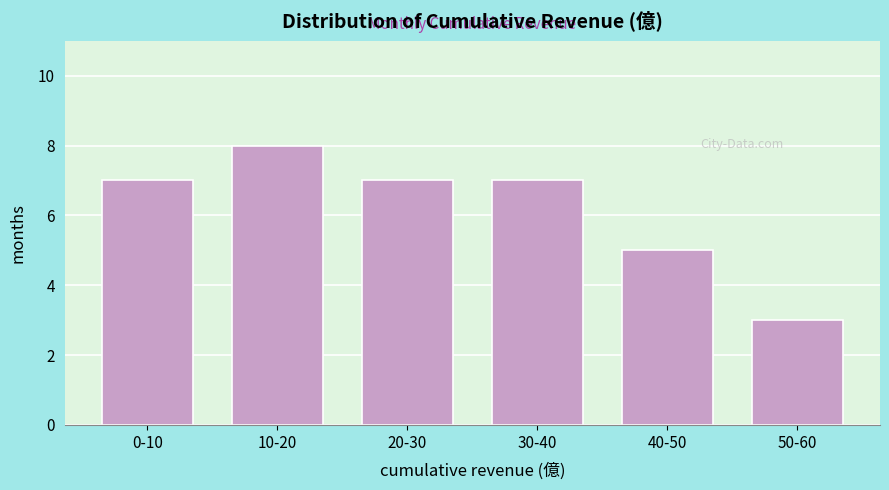

Reading right to left, extract all data points from this chart.

3	5	7	7	8	7